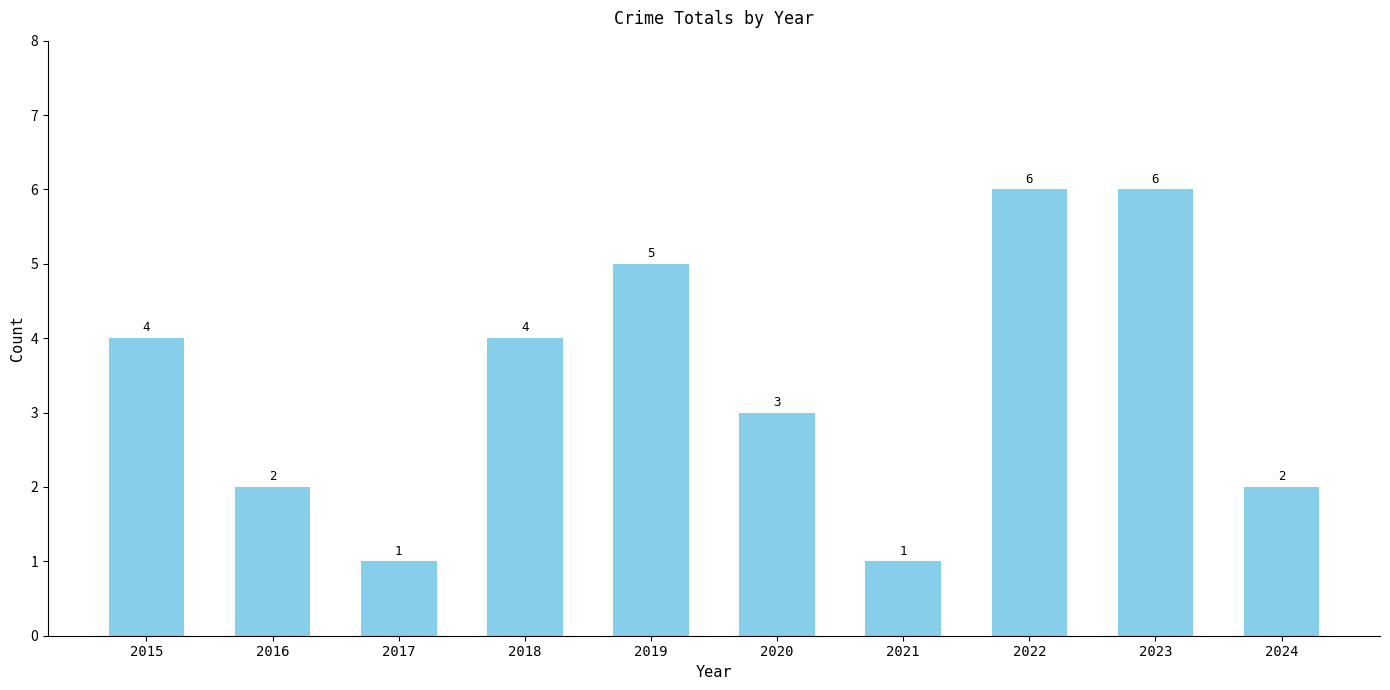

What is the sum of the values at 2022 and 2019?

11